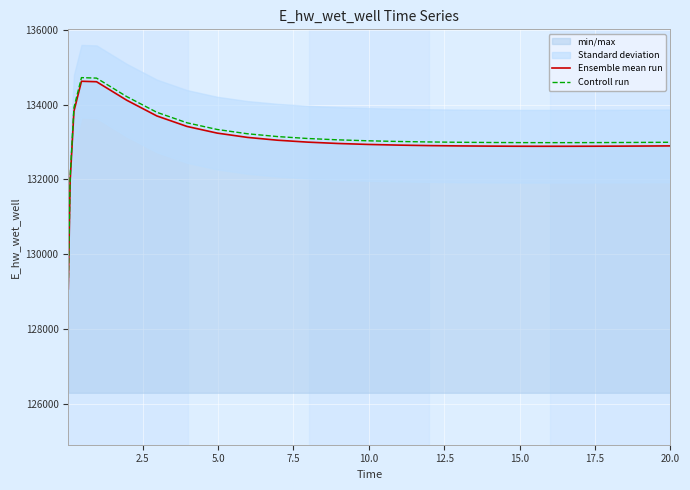

What is the value of the Controll run point at the 12th from the left?

133096.6